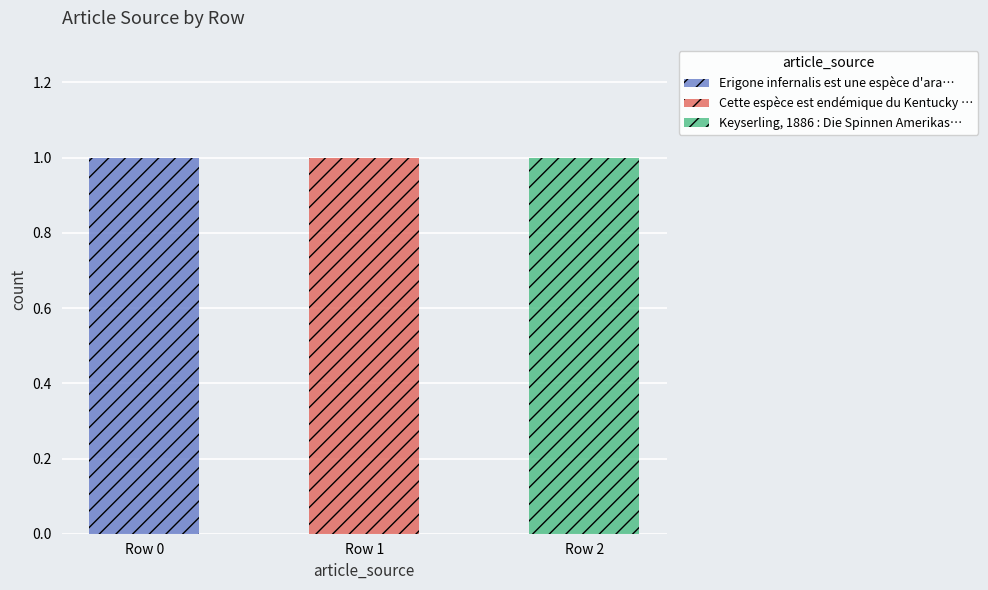

Which category has the highest value in the Erigone infernalis est une espèce d'ara… series?

Row 0